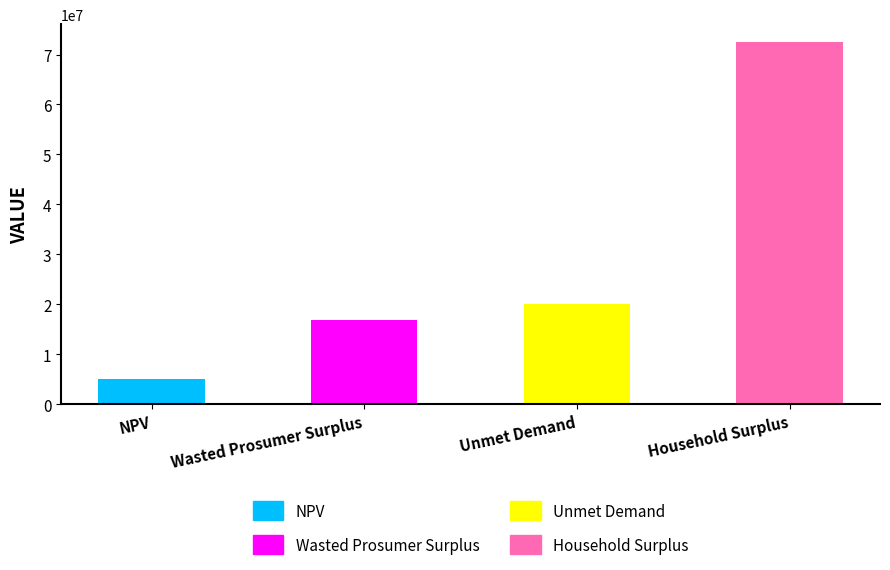

What is the sum of all values?

114361810.6